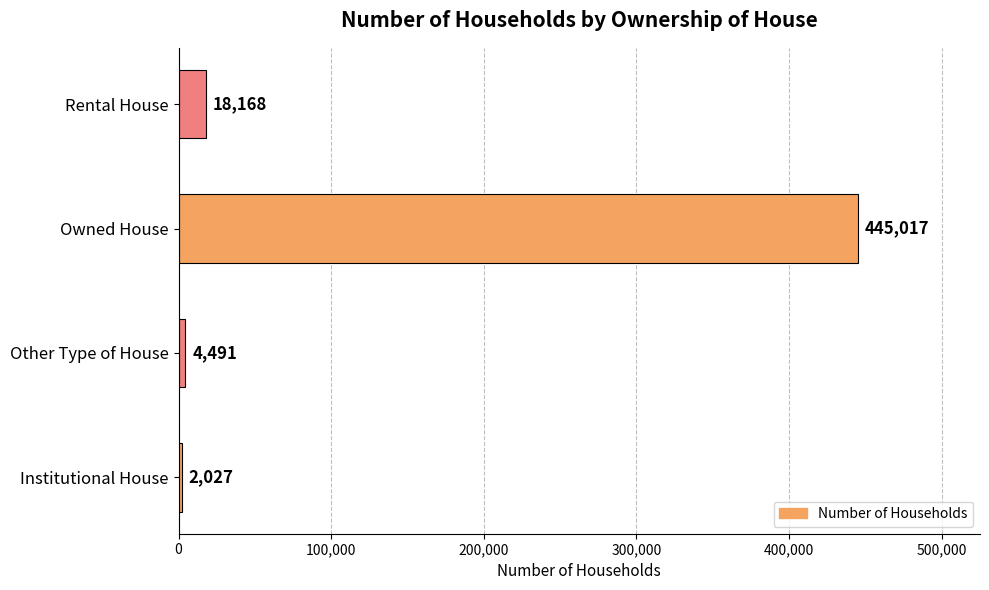

Rank the categories by value from lowest to highest.

Institutional House, Other Type of House, Rental House, Owned House